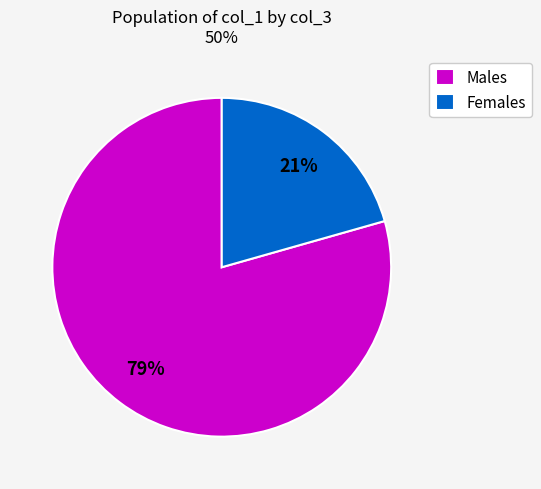

What is the largest slice in the pie chart?

Males